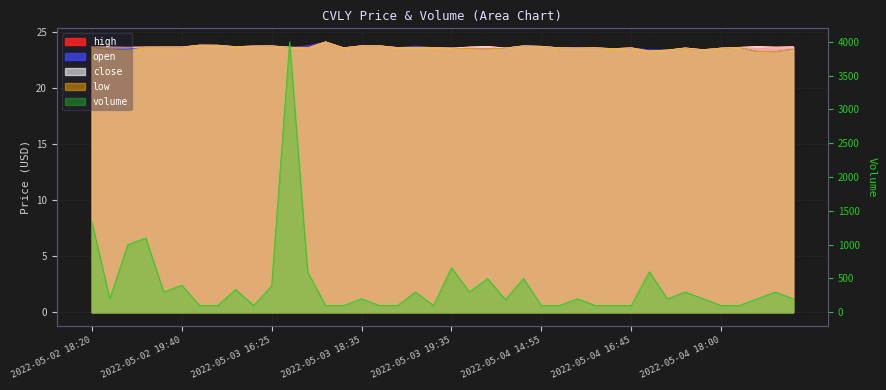

Does the chart have visible grid lines?

Yes